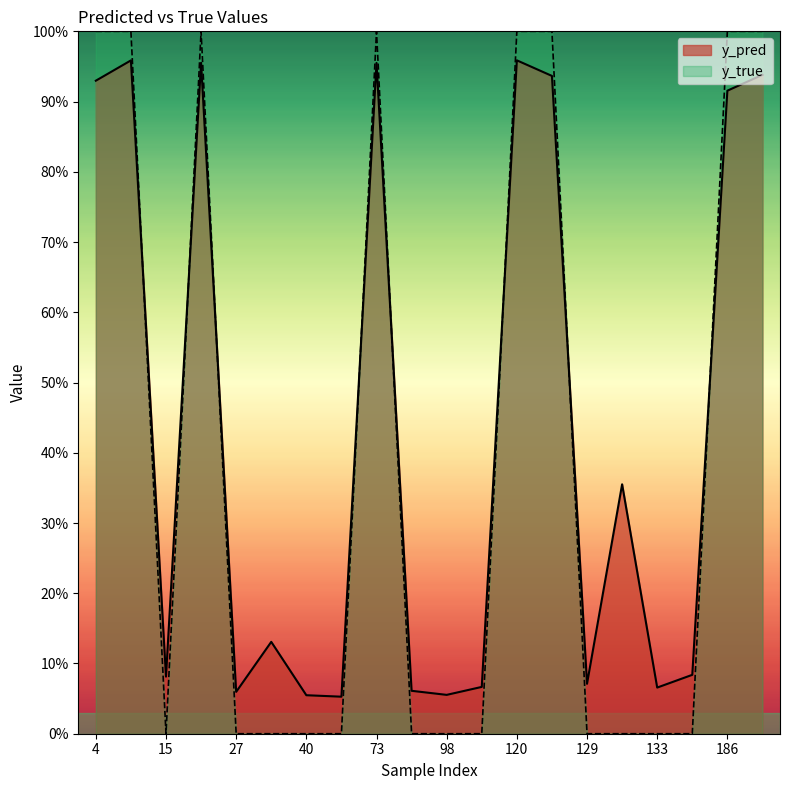

How many data points in y_true are above 0?

8